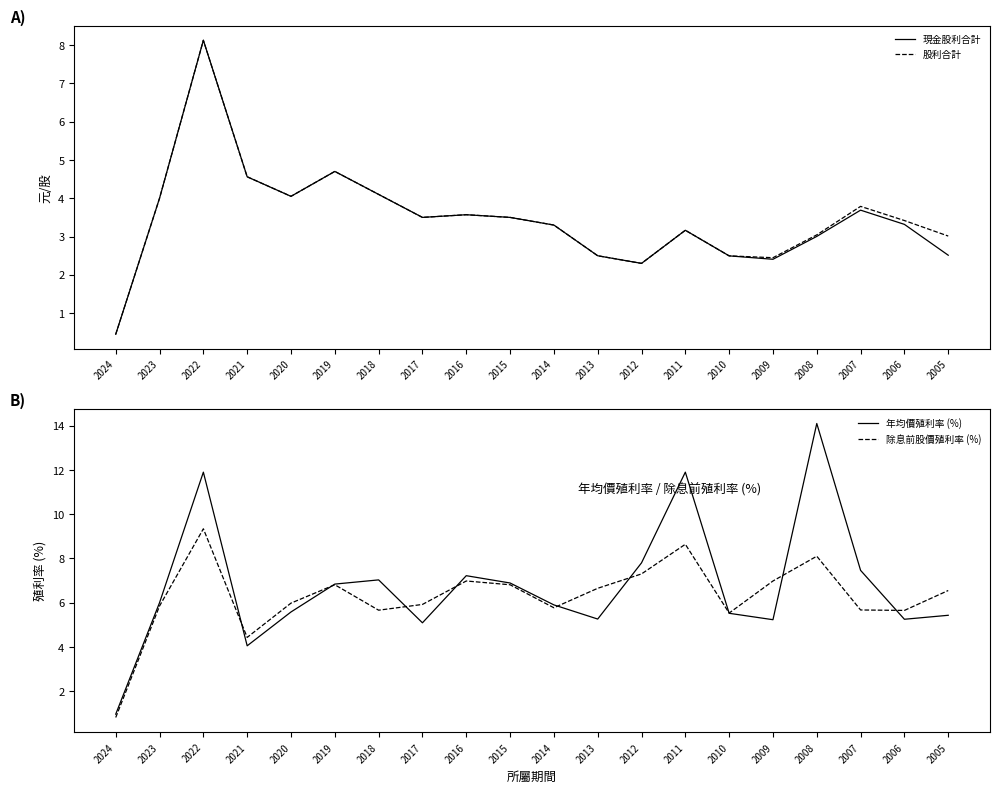

What is the value of the 除息前股價殖利率 (%) point at the 3rd from the left?

9.3